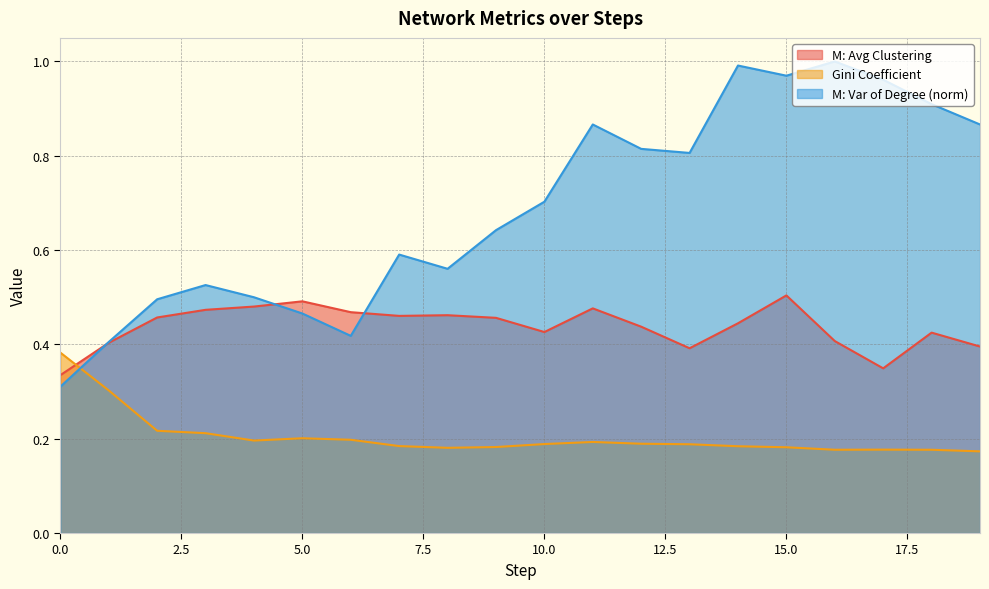

True or false: M: Var of Degree has a value of 0.6 at 8.

True